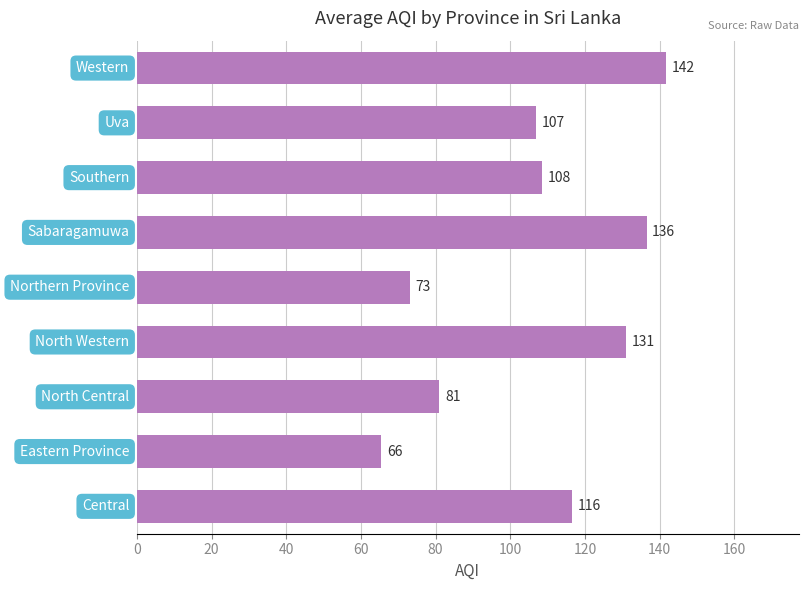

What is the minimum value shown in the chart?

65.5